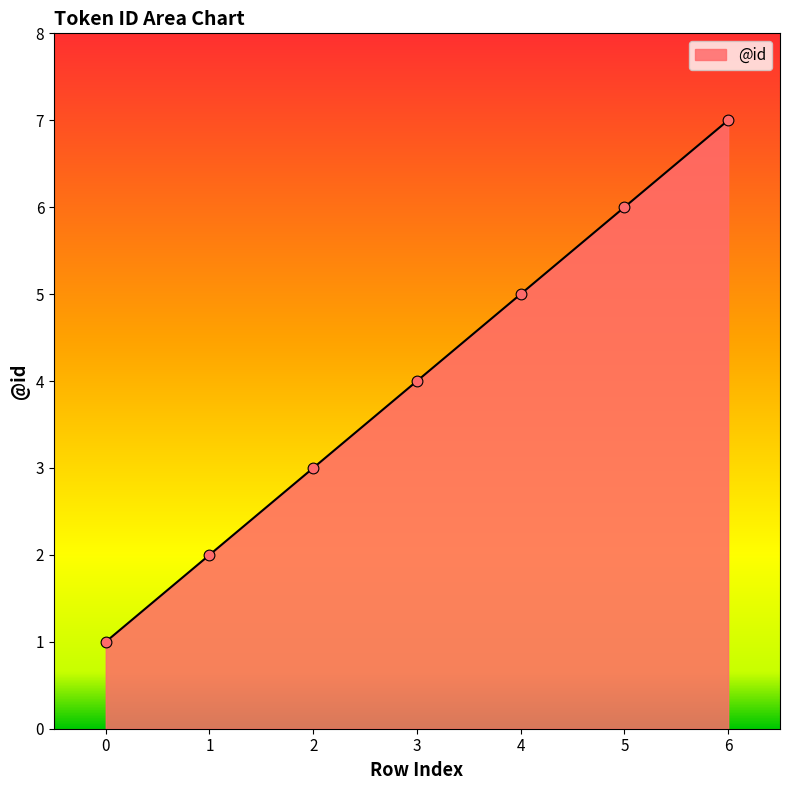

What is the change in value from 0 to 2?

+2